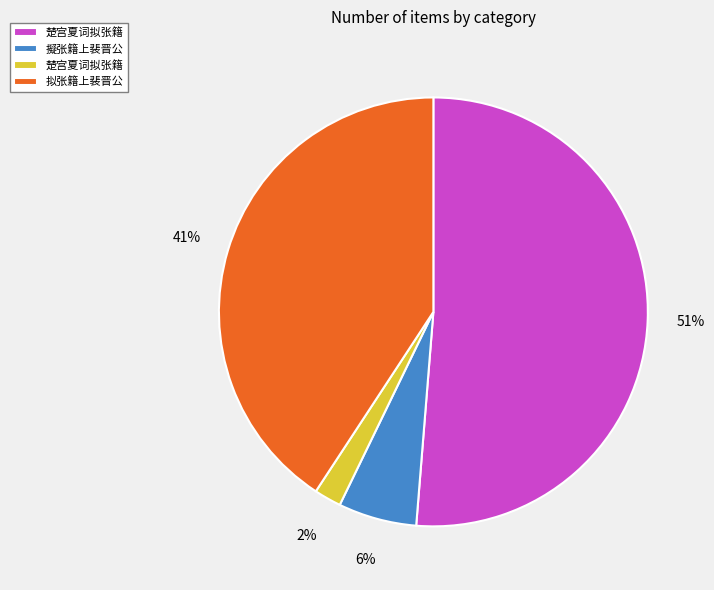

Is there any slice that represents more than half of the pie?

Yes